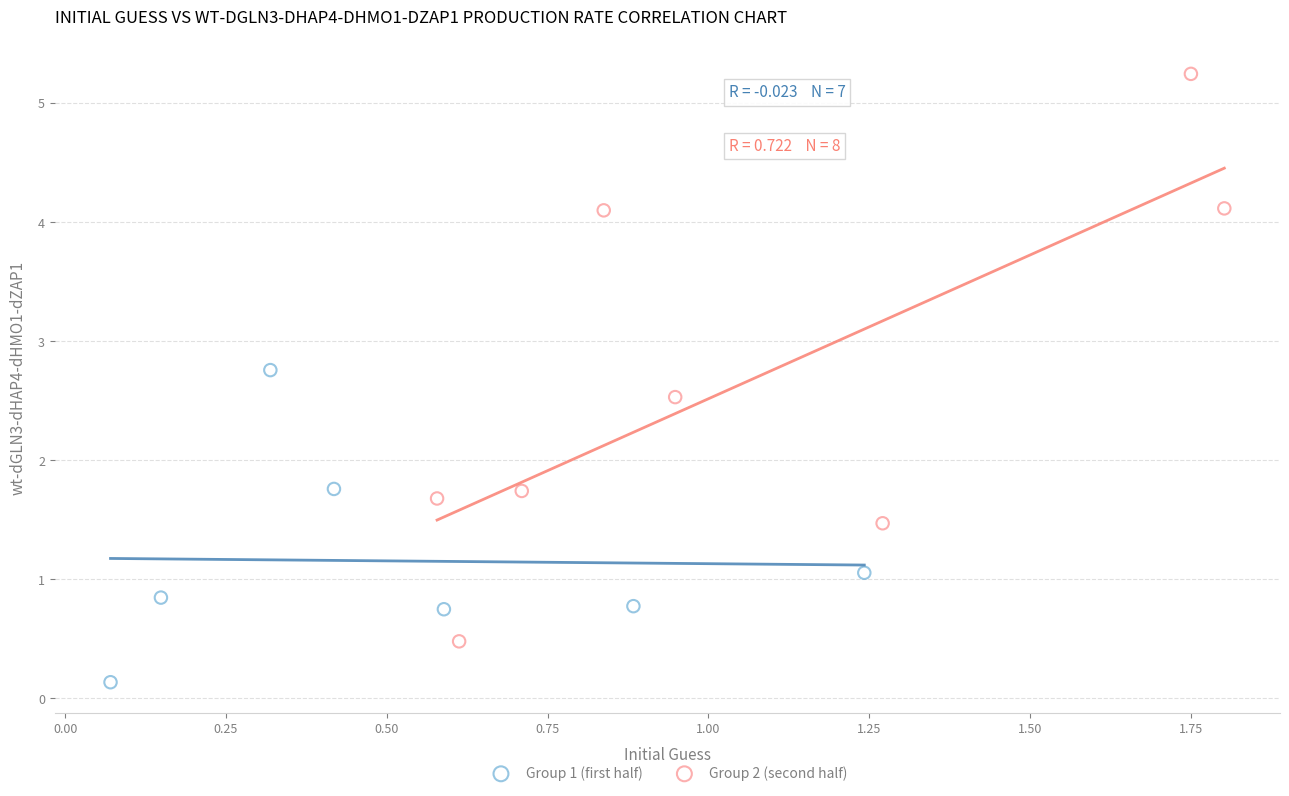

Which series reaches the maximum Y coordinate?

Group 2 (second half)